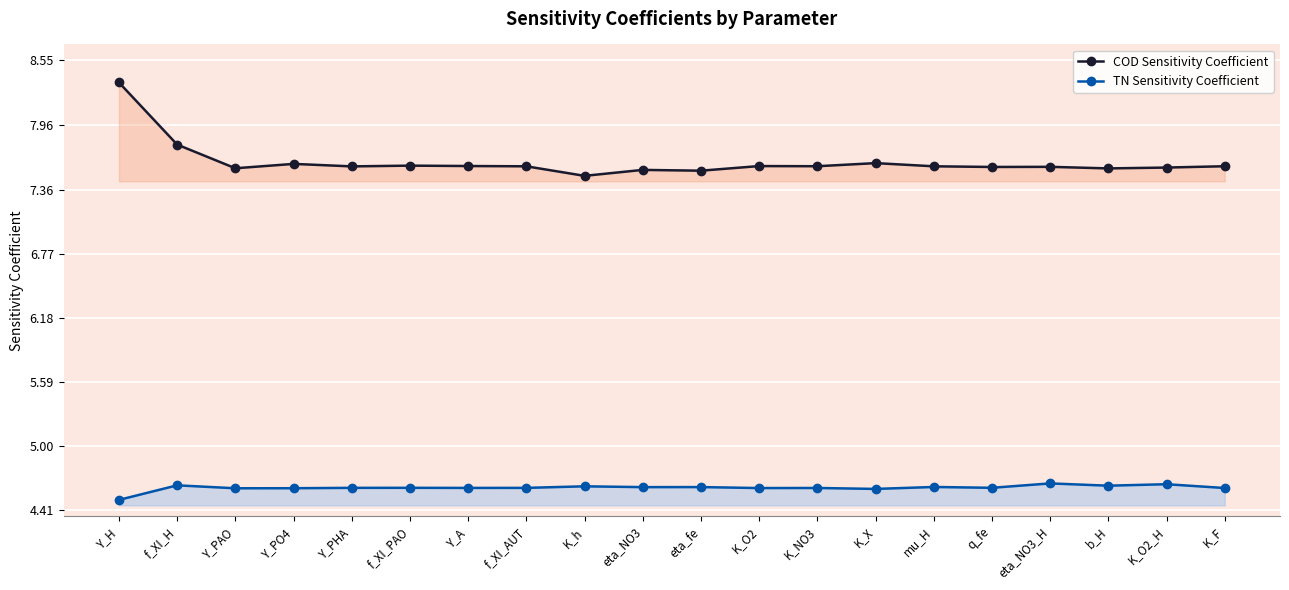

At which category does the chart reach its minimum across all series?

Y_H